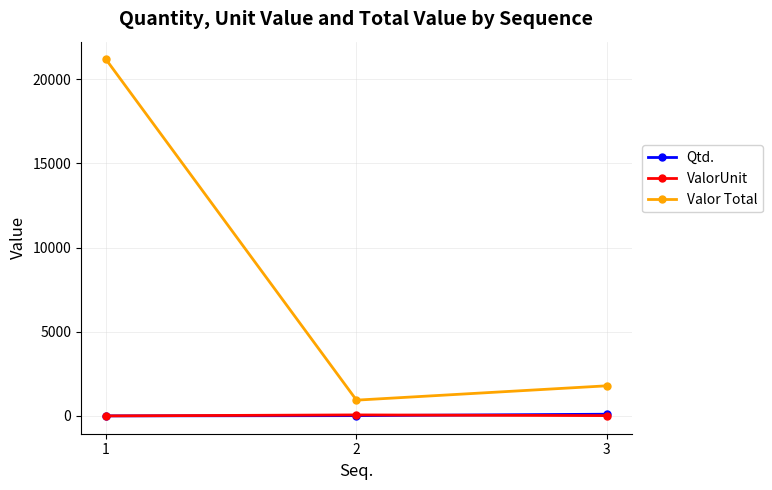

What is the difference between the second highest and minimum values in the ValorUnit series?

17.9